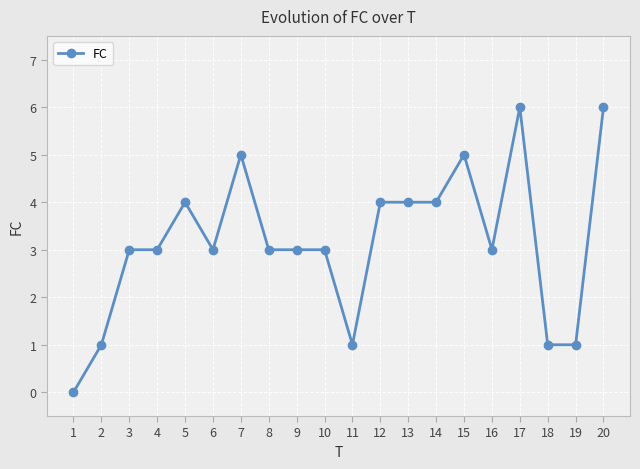

True or false: the data has more than 2 interior local peaks.

True